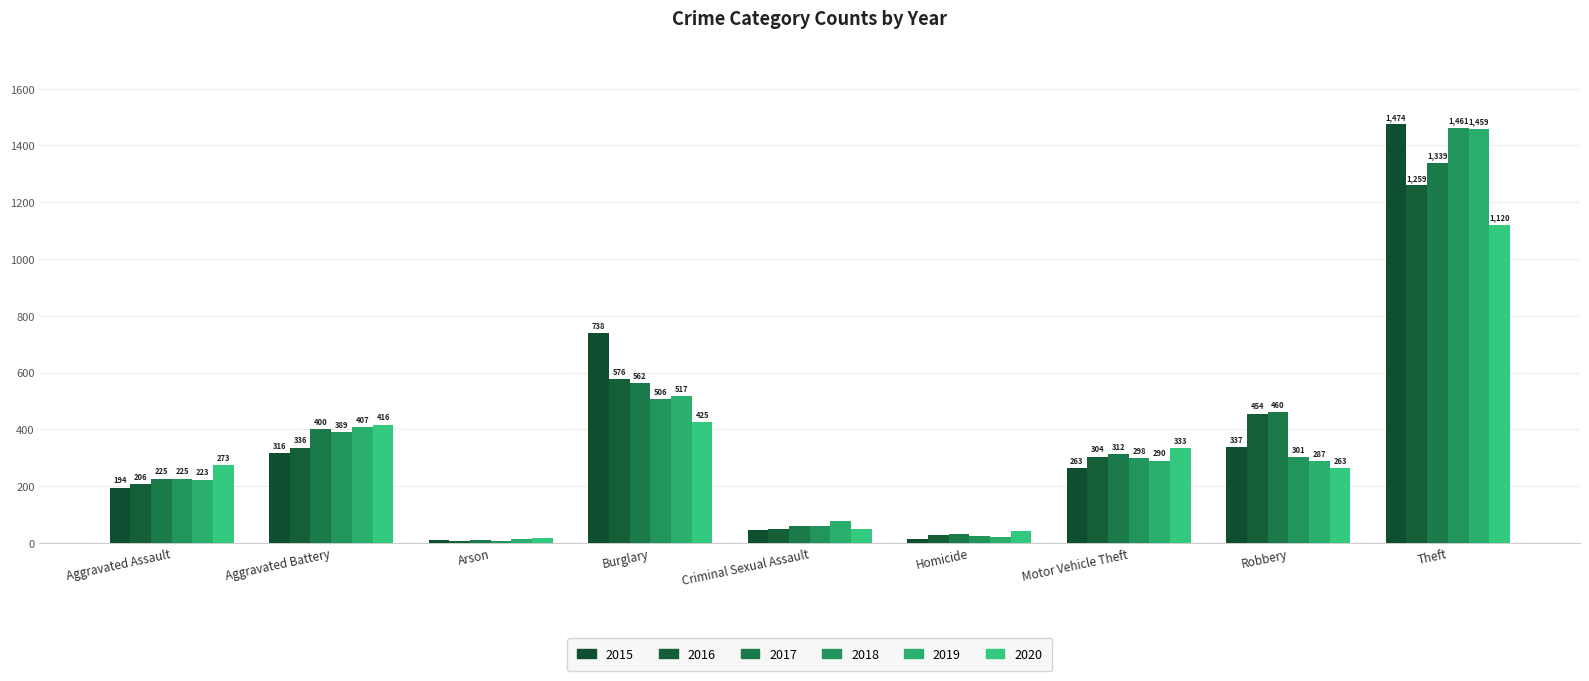

What is the difference between the second highest and minimum values in the 2020 series?

408